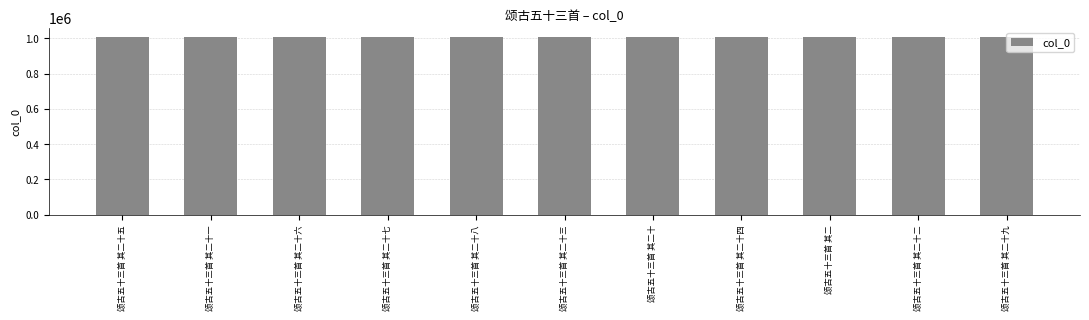

How many categories are shown in the chart?

11